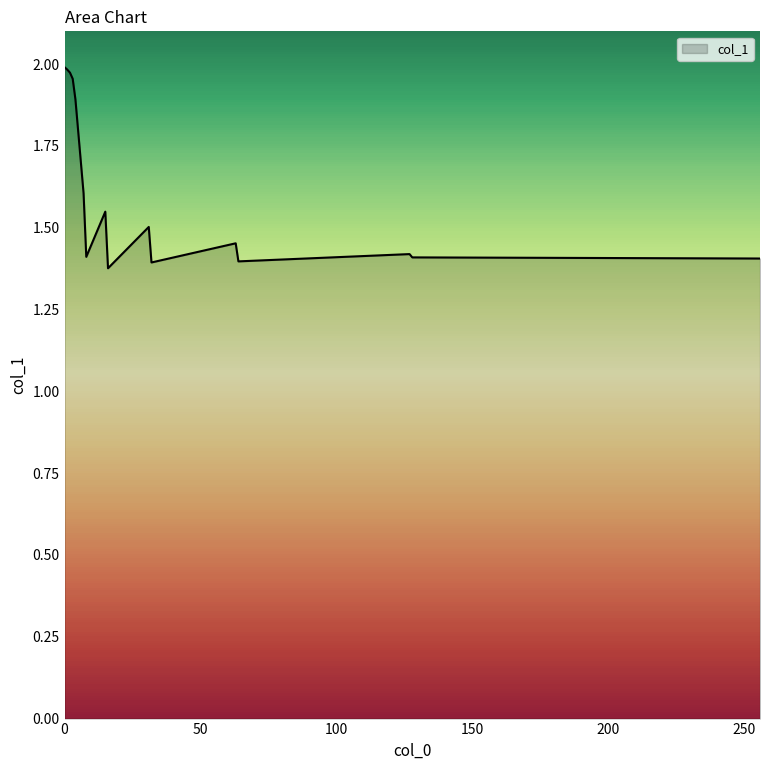

What is the difference between the maximum and minimum values?

0.6